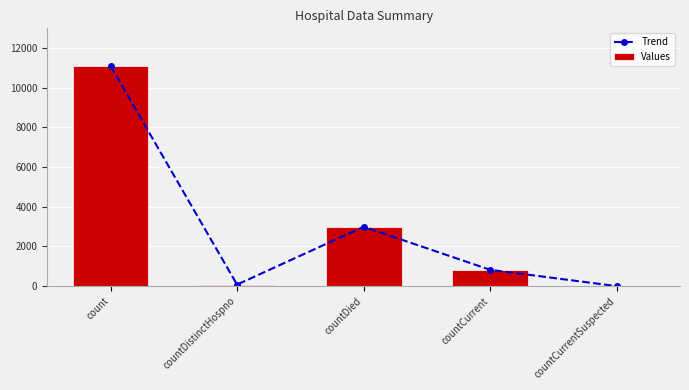

What position from the right is countDied?

3